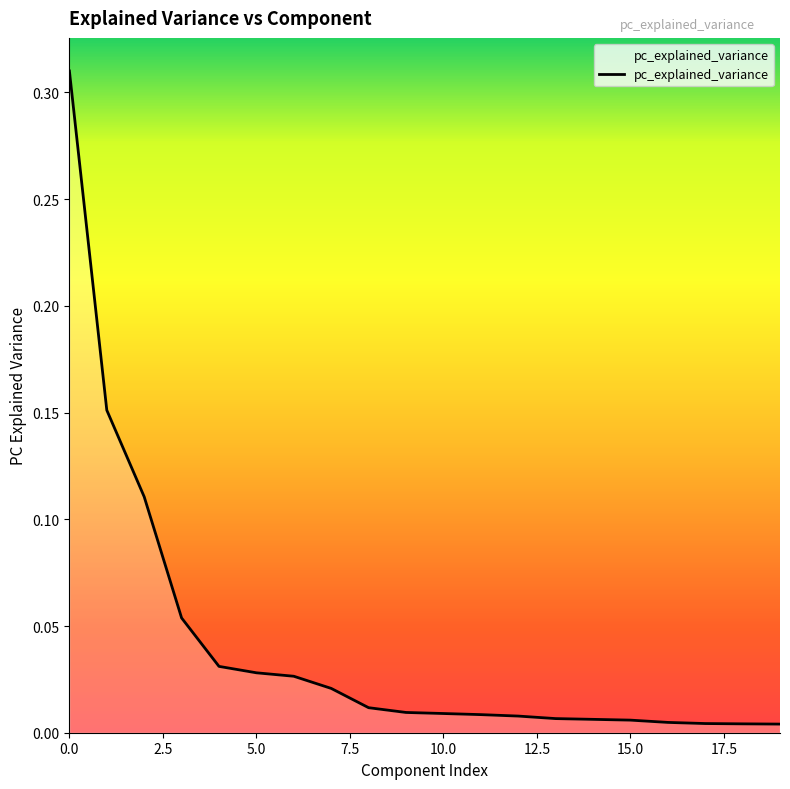

How many lines are shown in the chart?

1